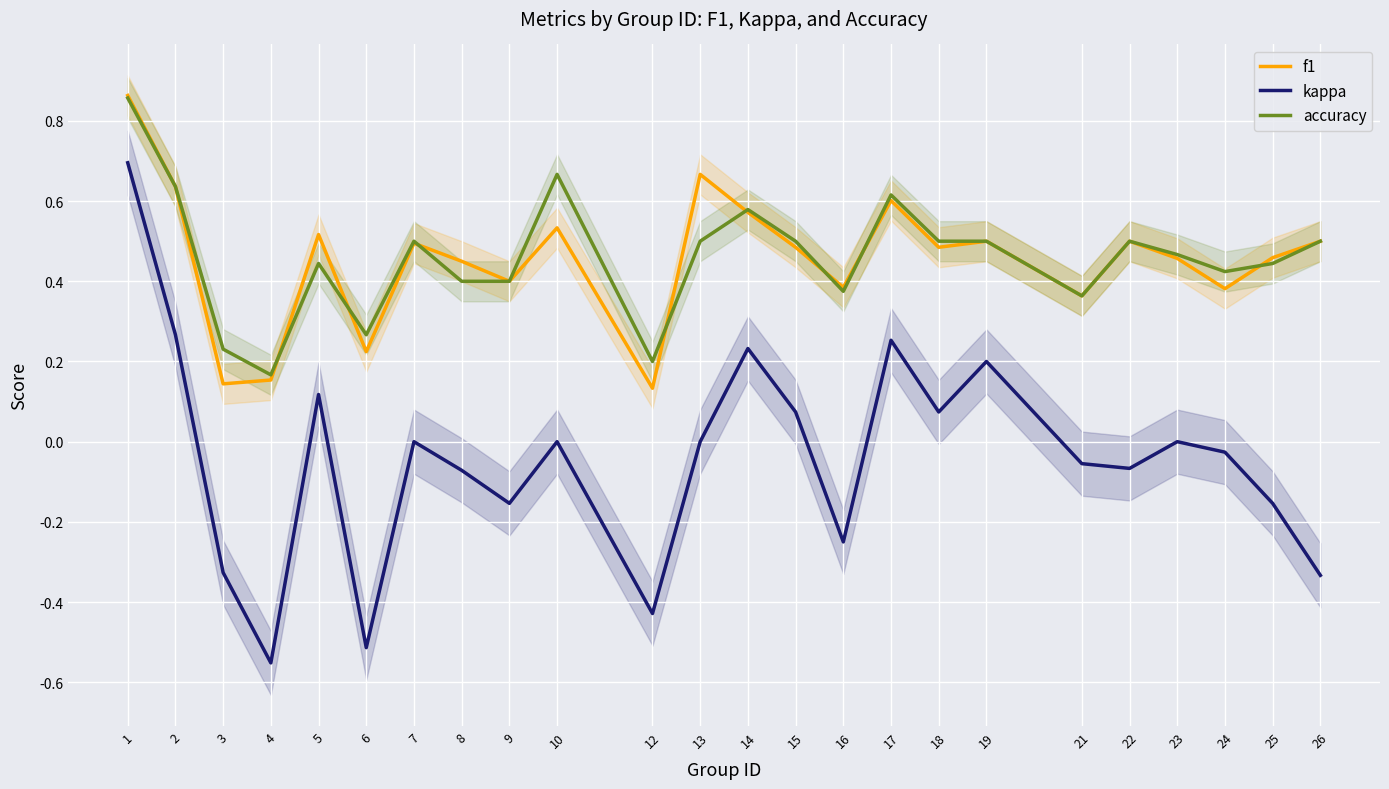

What is the value of the kappa point at the 23rd from the left?

-0.2